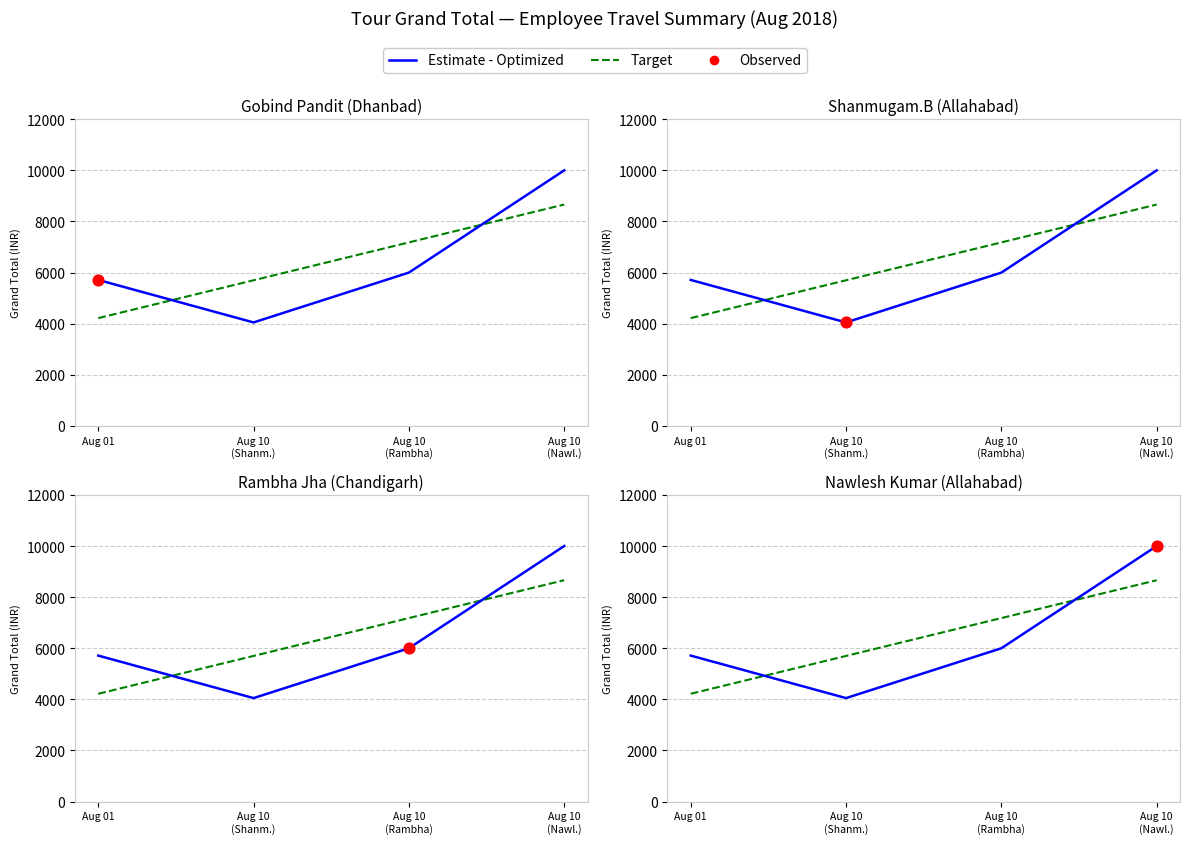

At which category is the sum across all series the highest?

Aug 10
(Nawl.)